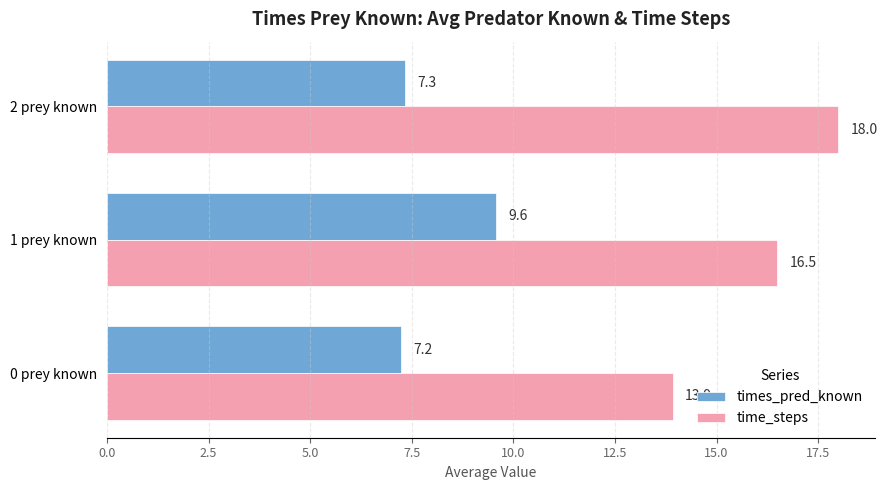

How many categories are shown in the chart?

3